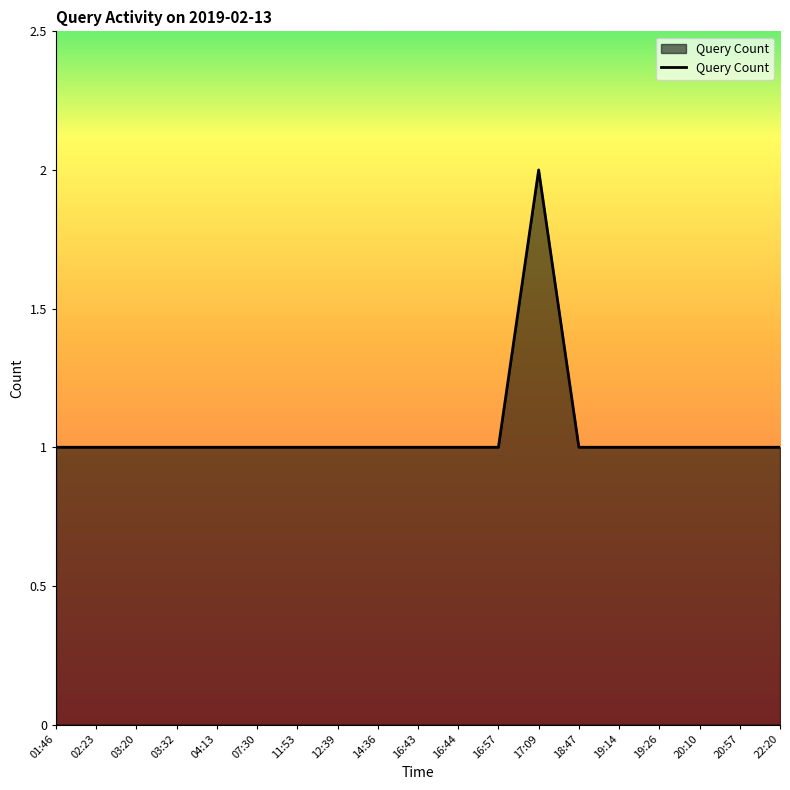

What position from the left is 11:53?

7